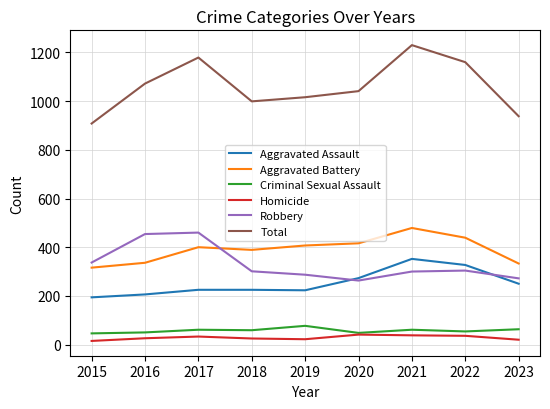

Which series changed the most between 2020 and 2022?

Total